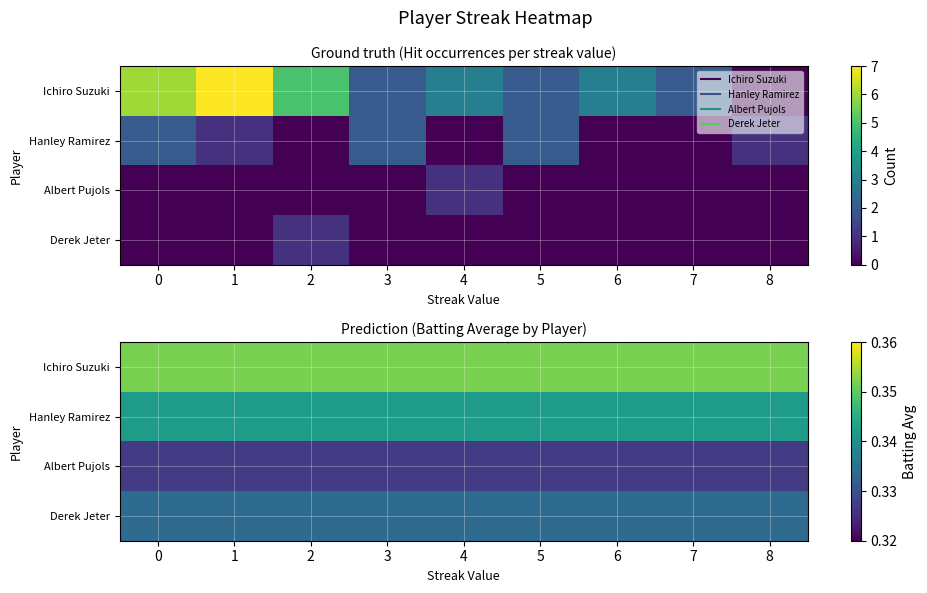

List the series in order of their peak value, highest first.

Ichiro Suzuki, Hanley Ramirez, Derek Jeter, Albert Pujols